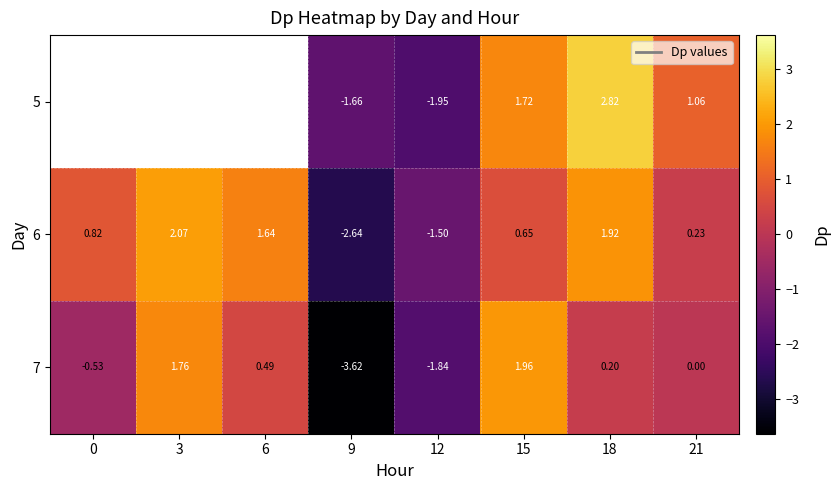

Is the value of 5 at 15 greater than the value of 7 at 0?

Yes